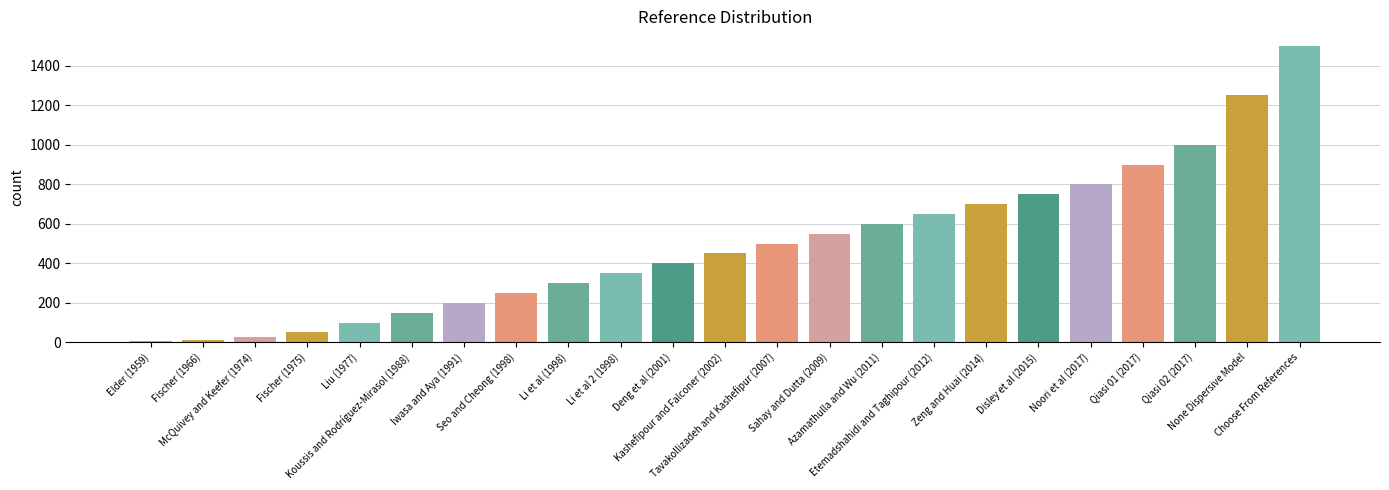

Between Qiasi 02 (2017) and Etemadshahidi and Taghipour (2012), which is larger?

Qiasi 02 (2017)